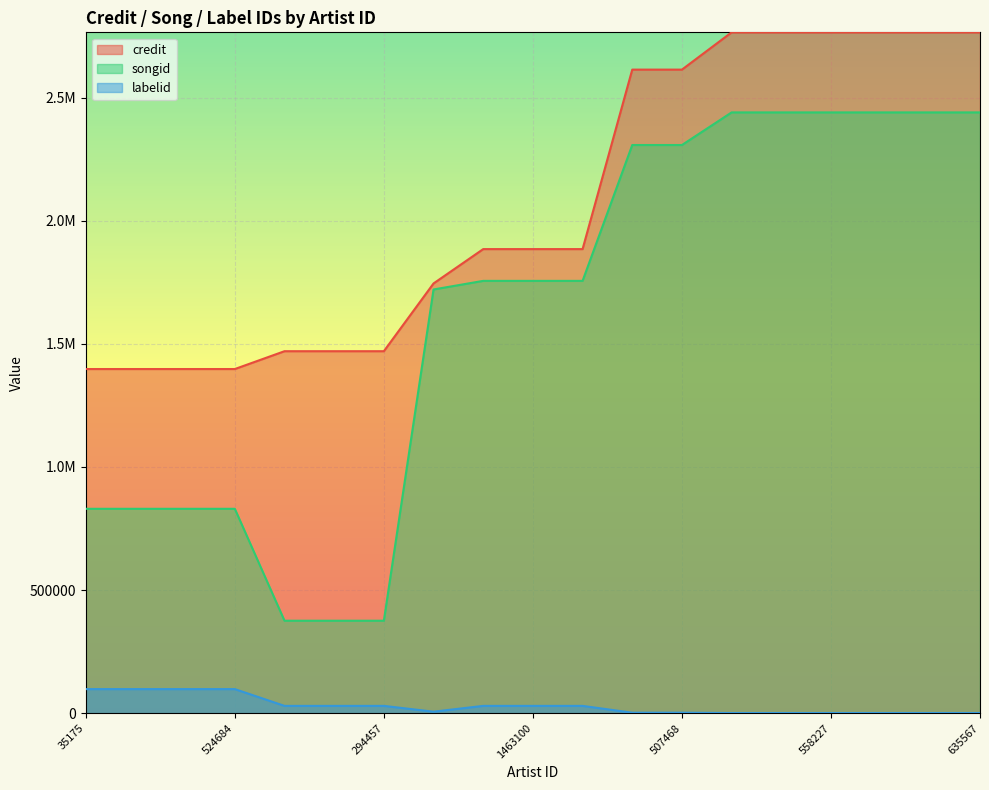

What is the difference between the second highest and second lowest values in the credit series?

1367293